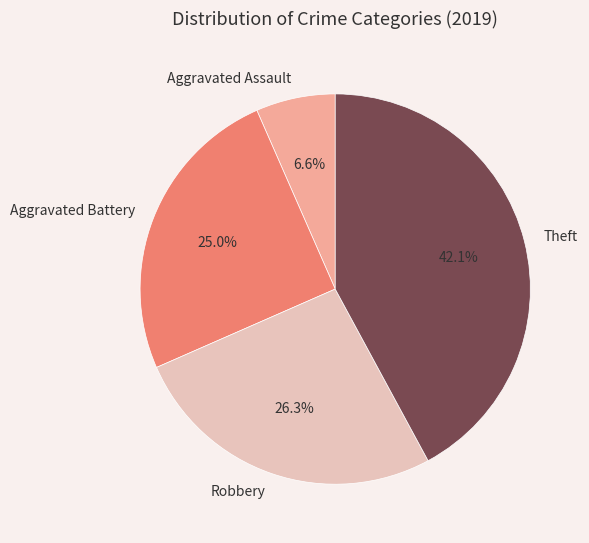

How much of the chart is everything except Aggravated Assault?

93.4%